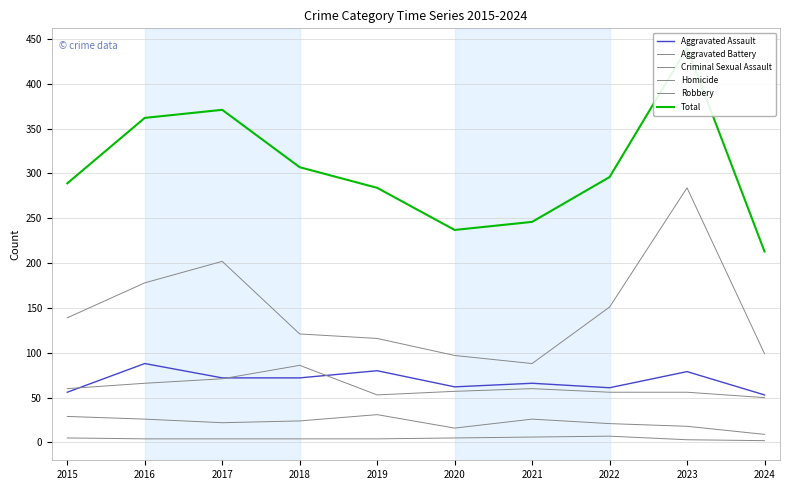

How many lines are shown in the chart?

6